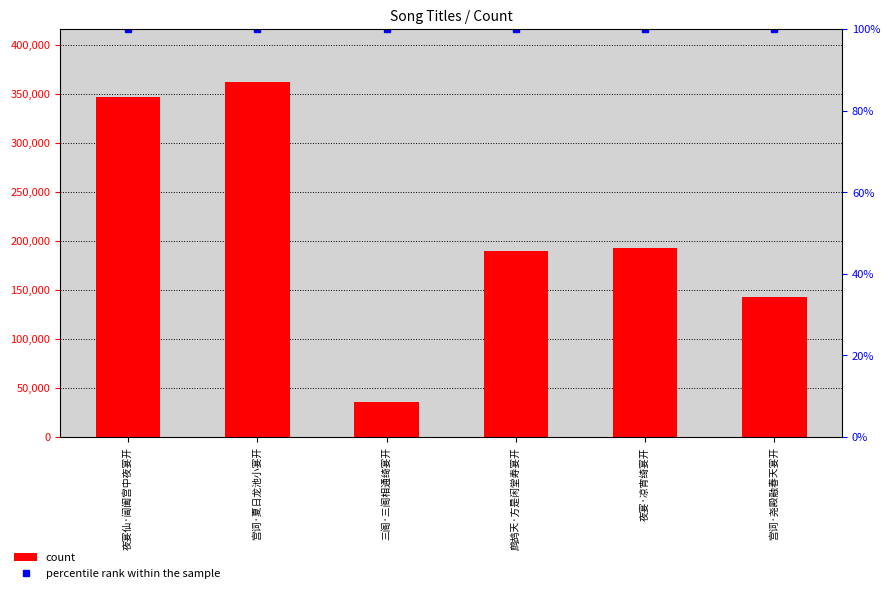

Rank the series by their maximum value, from lowest to highest.

percentile rank within the sample, count